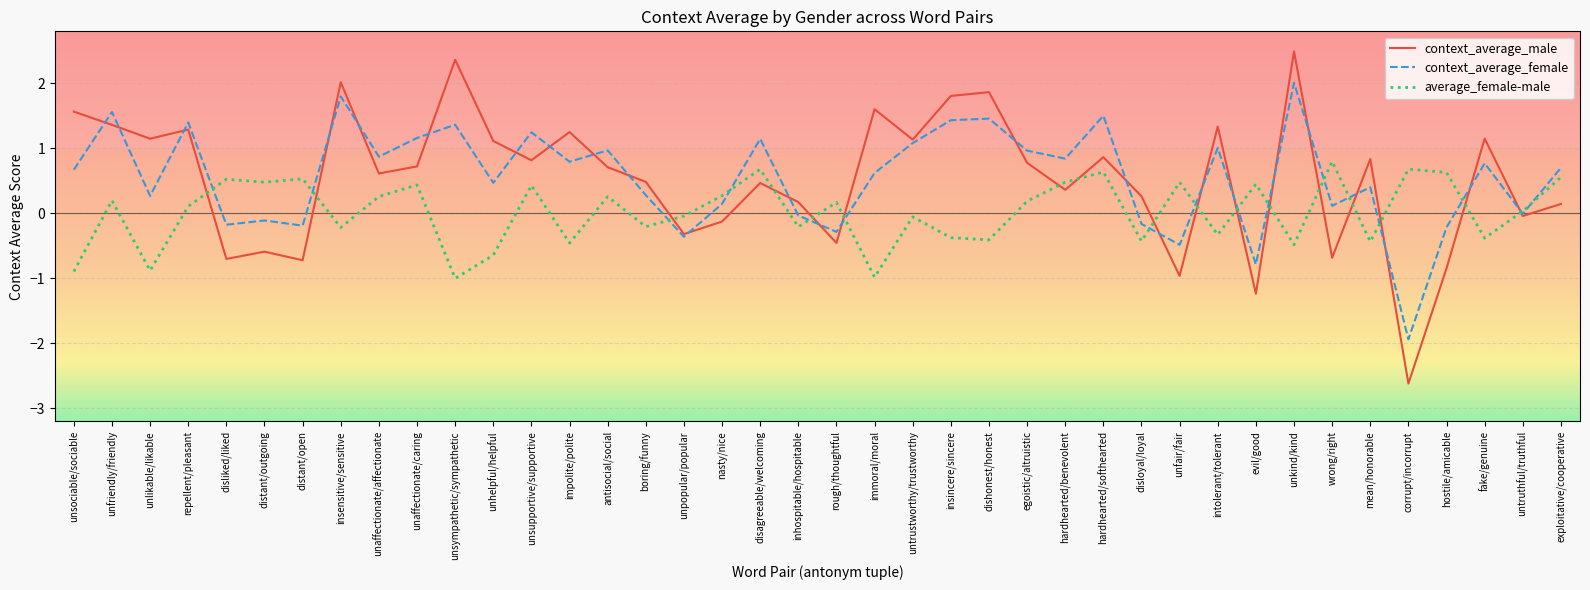

At how many categories does at least one series exceed -2?

40